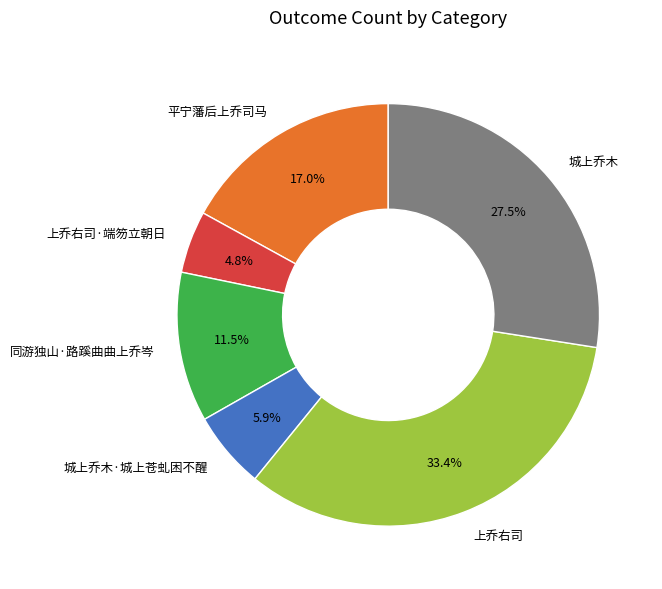

Is it true that 同游独山·路蹊曲曲上乔岑 is 1% of the pie?

False